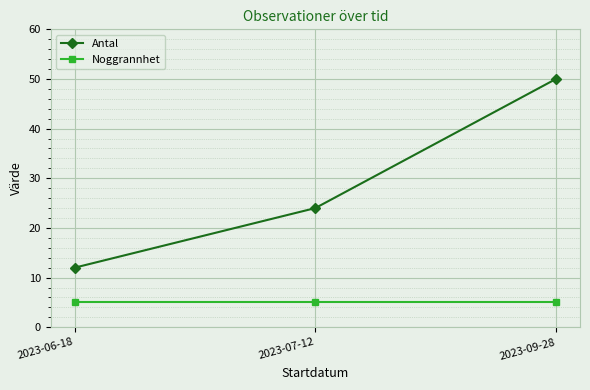

What is the average value of the Antal series?

29